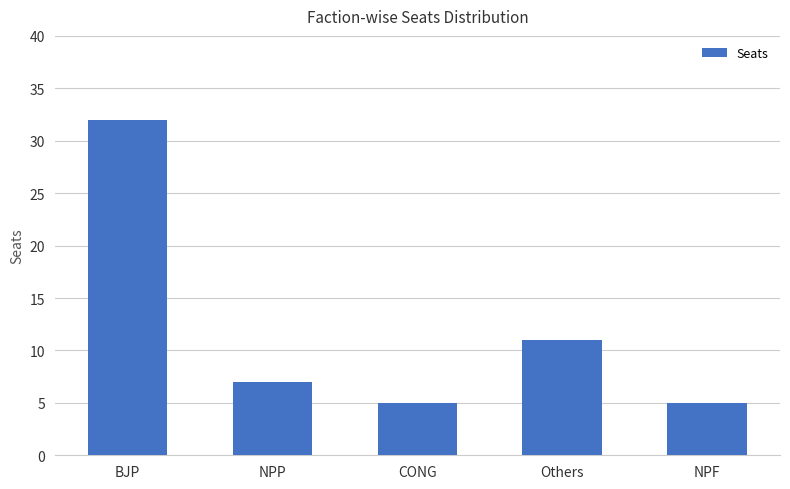

Reading left to right, what are all the values shown in this chart?

32	7	5	11	5